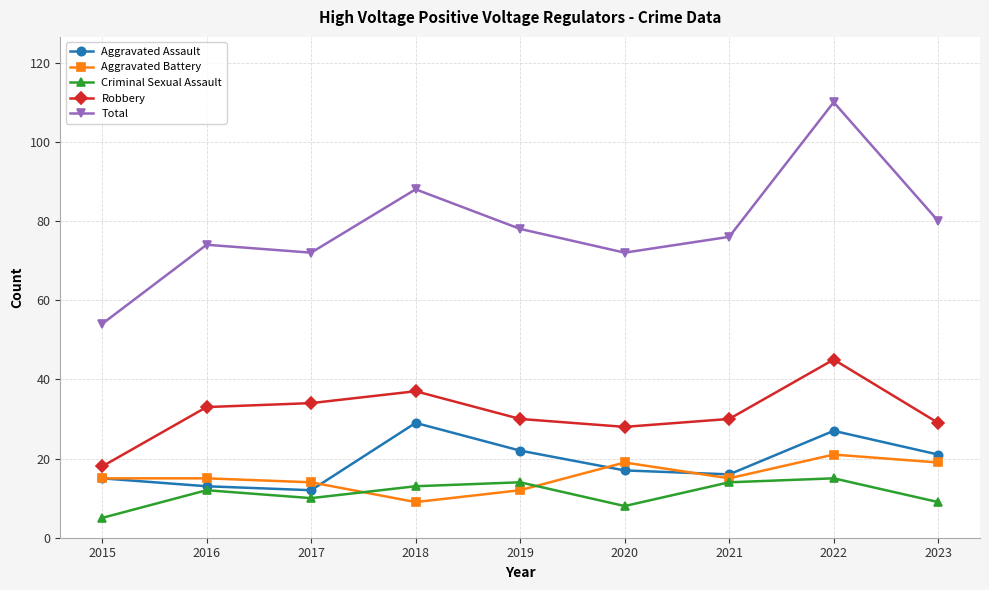

What is the value of the Robbery point at the 8th from the left?

45